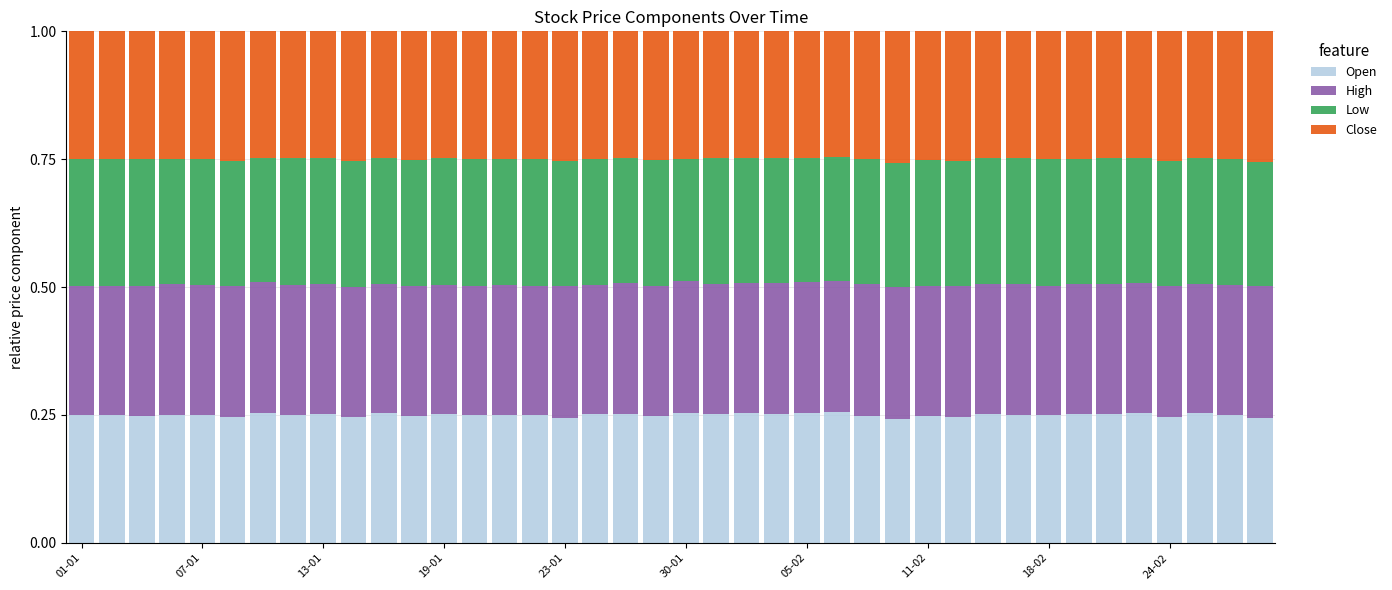

Count the Open values in the range 0 to 1.

40